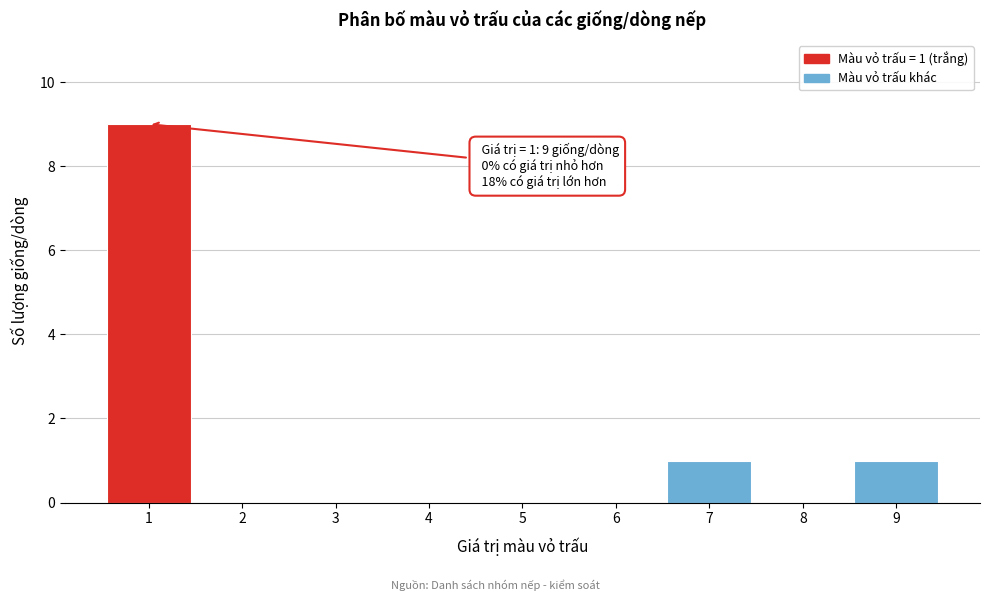

Reading right to left, what are all the values shown in this chart?

9=1	8=0	7=1	6=0	5=0	4=0	3=0	2=0	1=9